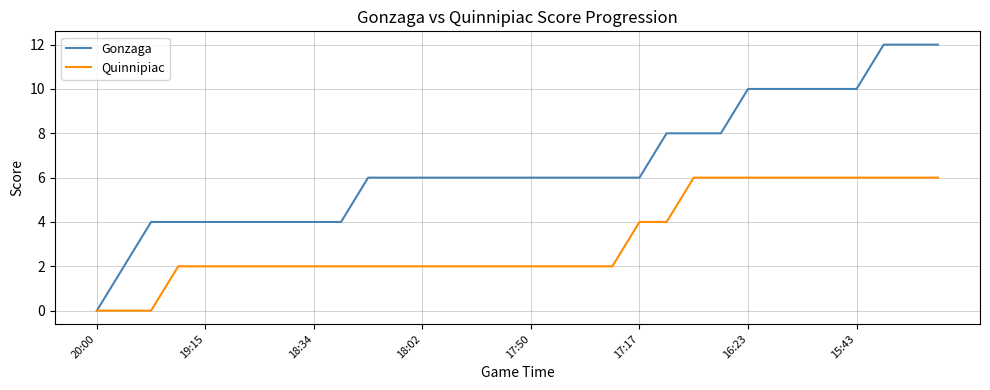

What is the highest value of the Gonzaga series?

12